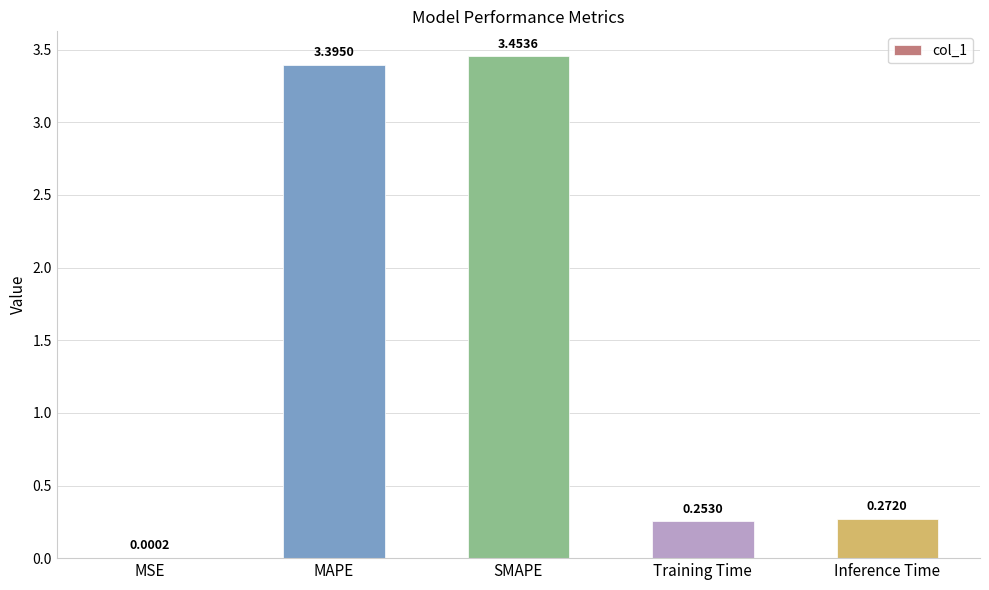

Which label corresponds to the largest value in the chart?

SMAPE